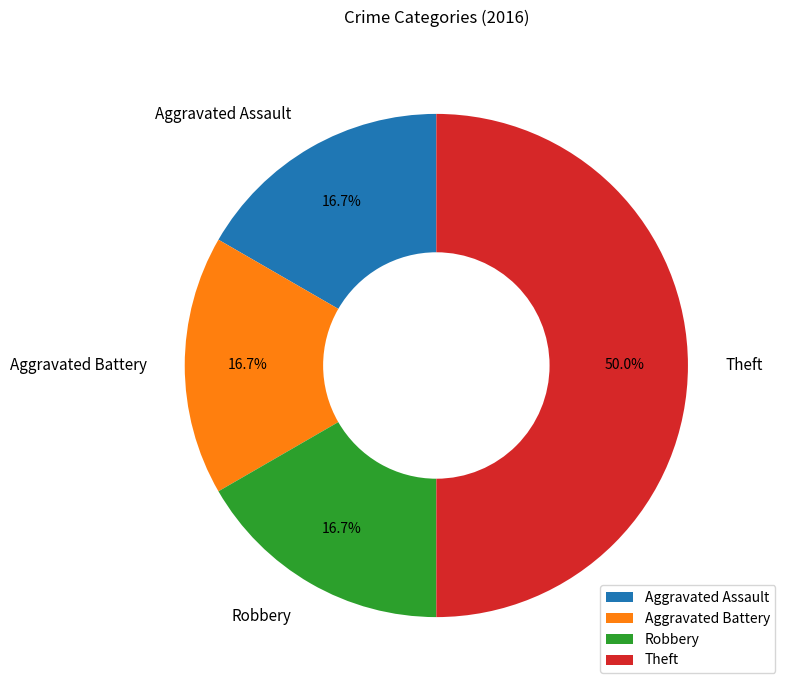

What portion of the pie excludes Aggravated Assault?

83.3%